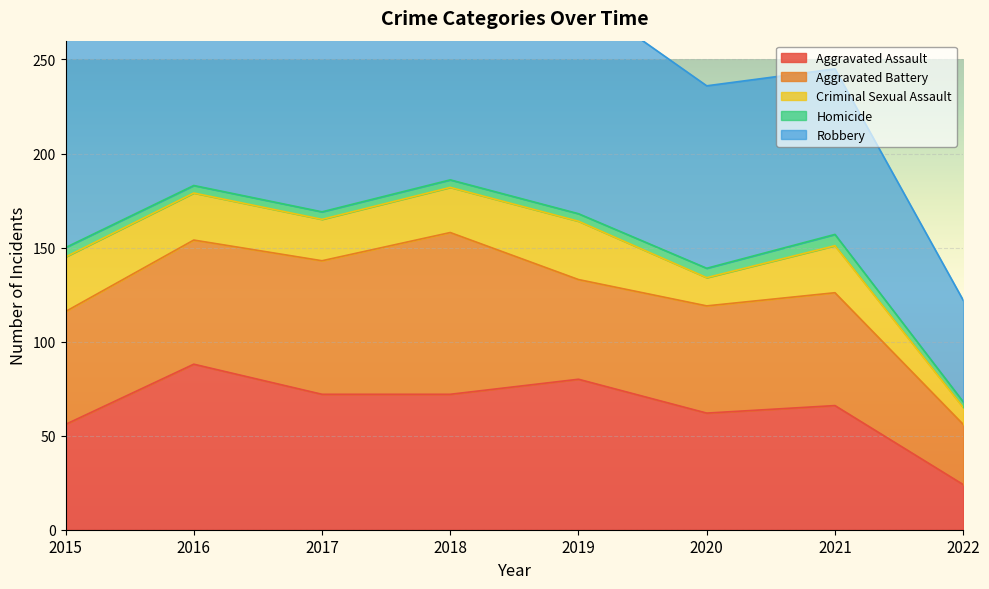

Which series changed the most between 2019 and 2022?

Robbery